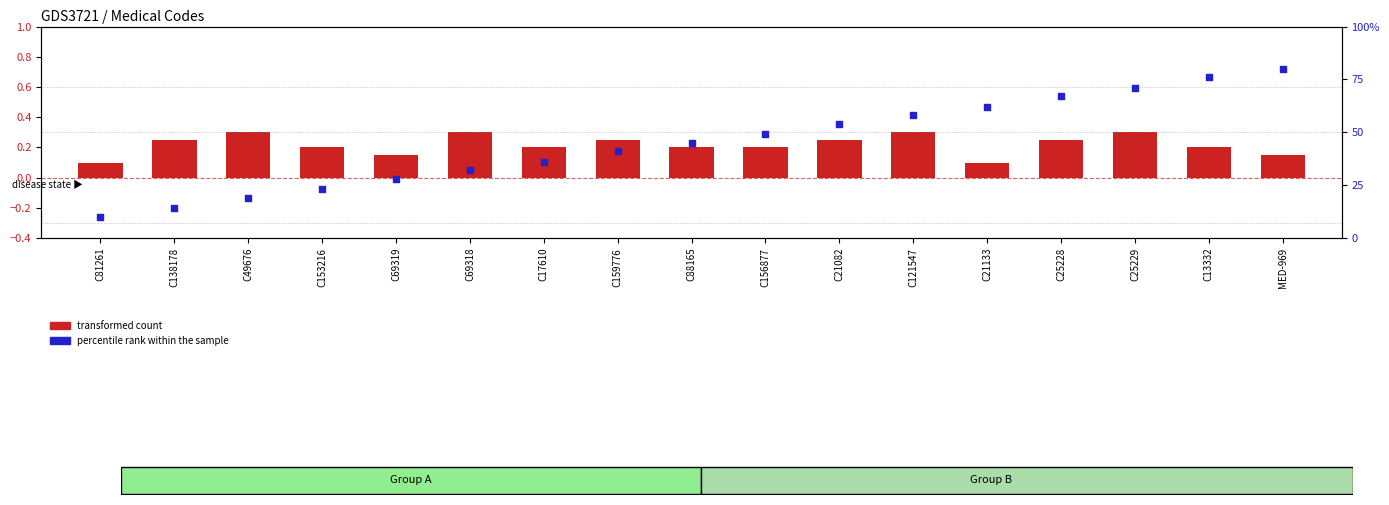

What are all the series names shown in the legend?

transformed count, percentile rank within the sample